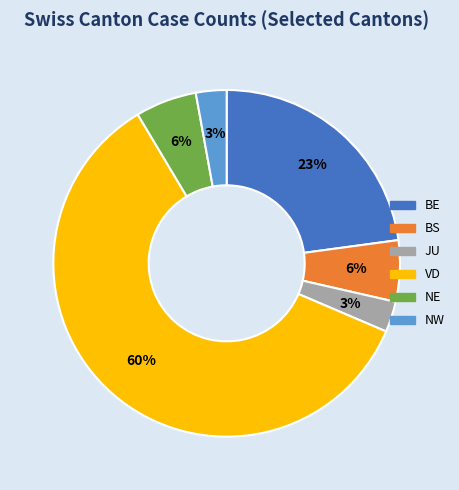

Which category has the biggest portion of the pie?

VD